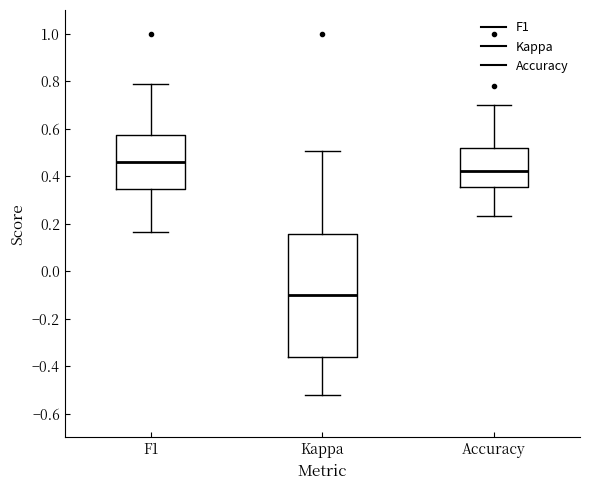

Where is the upper edge of the box for Kappa on the y-axis? The values are not printed on the chart, so give them approximately, as read against the axis.

0.16